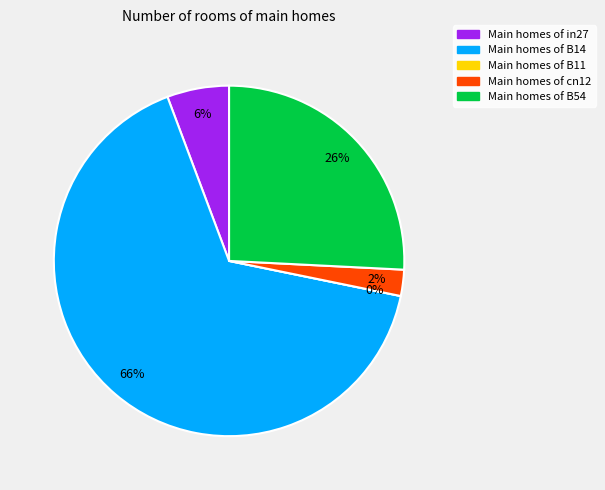

To the nearest percent, what is the average slice percentage?

20%